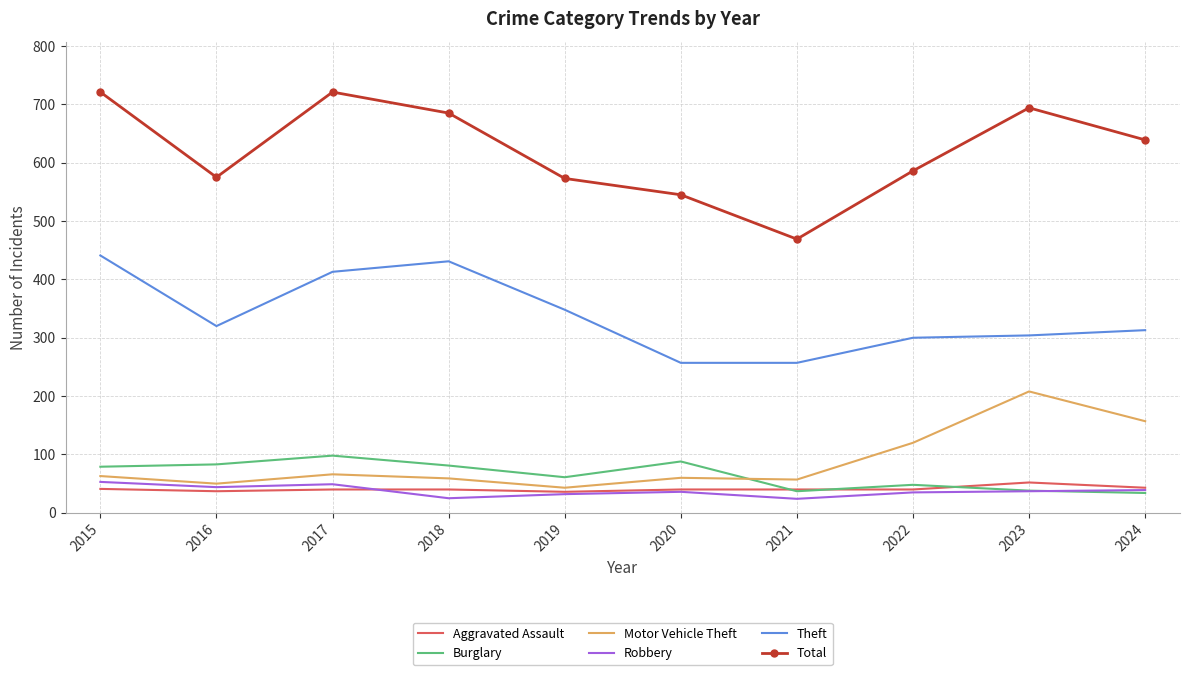

Between 2015 and 2021, which series saw the biggest shift?

Total